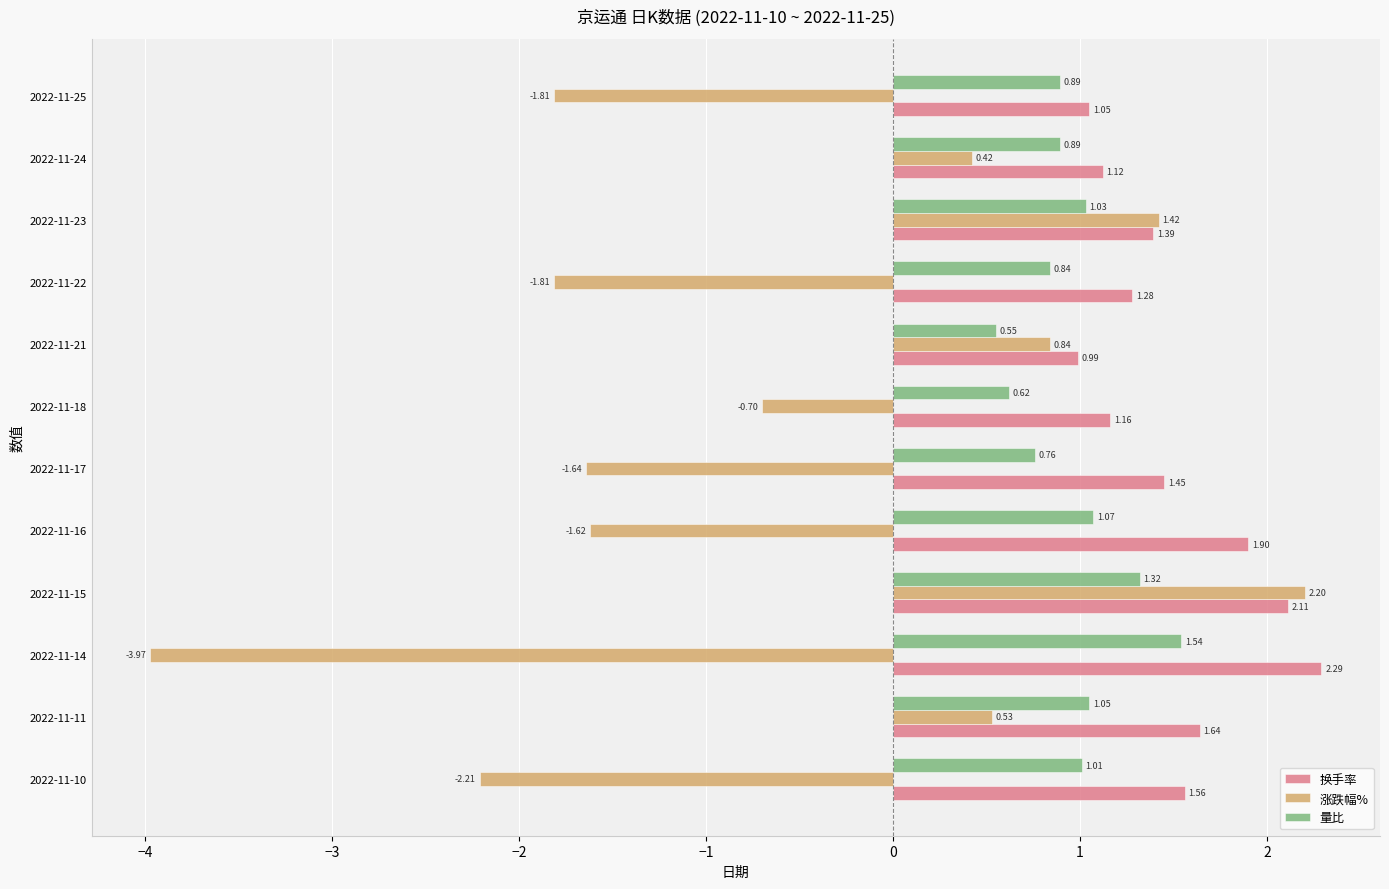

List the series in order of their overall mean, lowest first.

涨跌幅%, 量比, 换手率